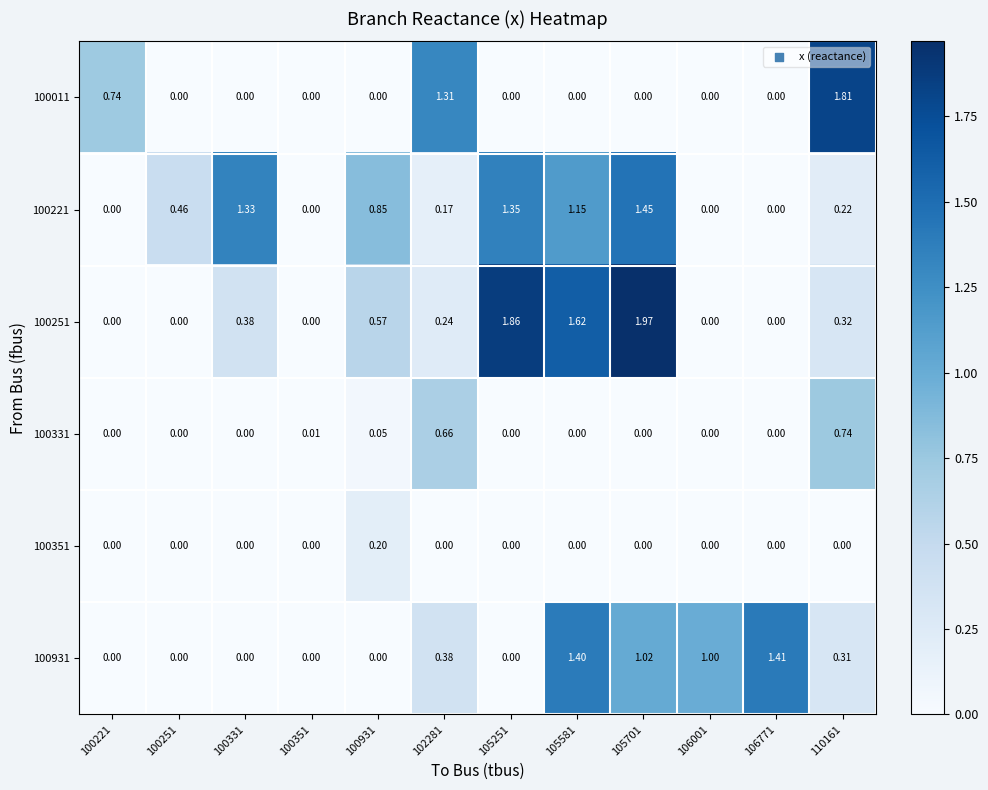

How many distinct data groups are displayed?

6